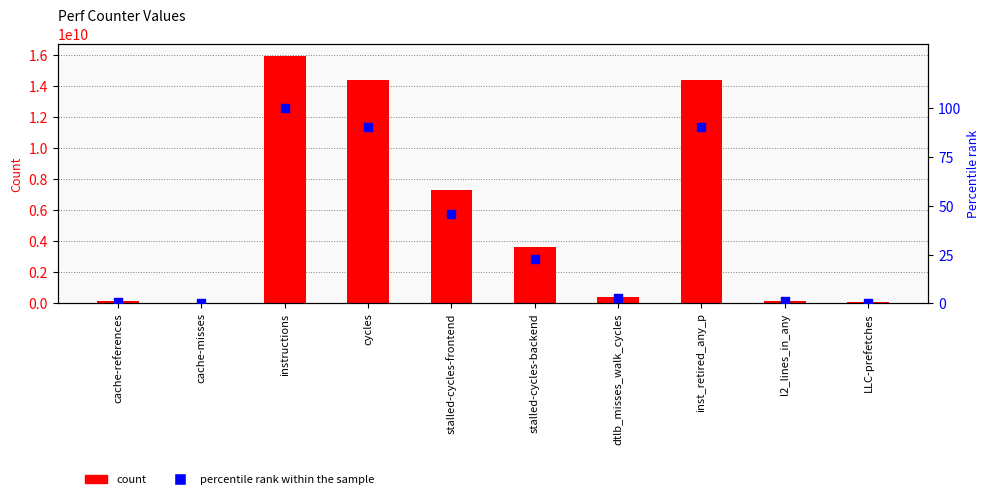

At how many categories does at least one series exceed 13372160787?

3